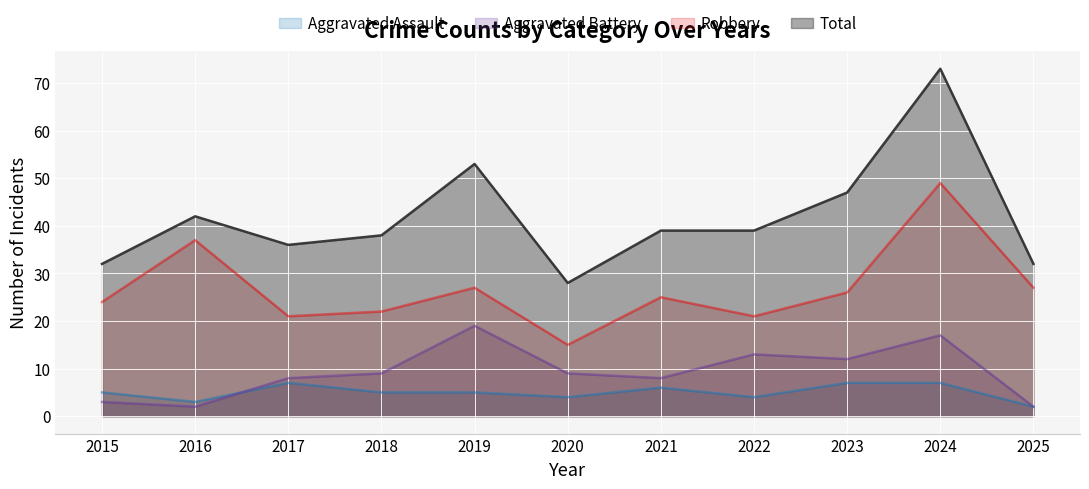

Reading left to right, extract all data points from this chart.

Aggravated Assault: 5	3	7	5	5	4	6	4	7	7	2
Aggravated Battery: 3	2	8	9	19	9	8	13	12	17	2
Robbery: 24	37	21	22	27	15	25	21	26	49	27
Total: 32	42	36	38	53	28	39	39	47	73	32